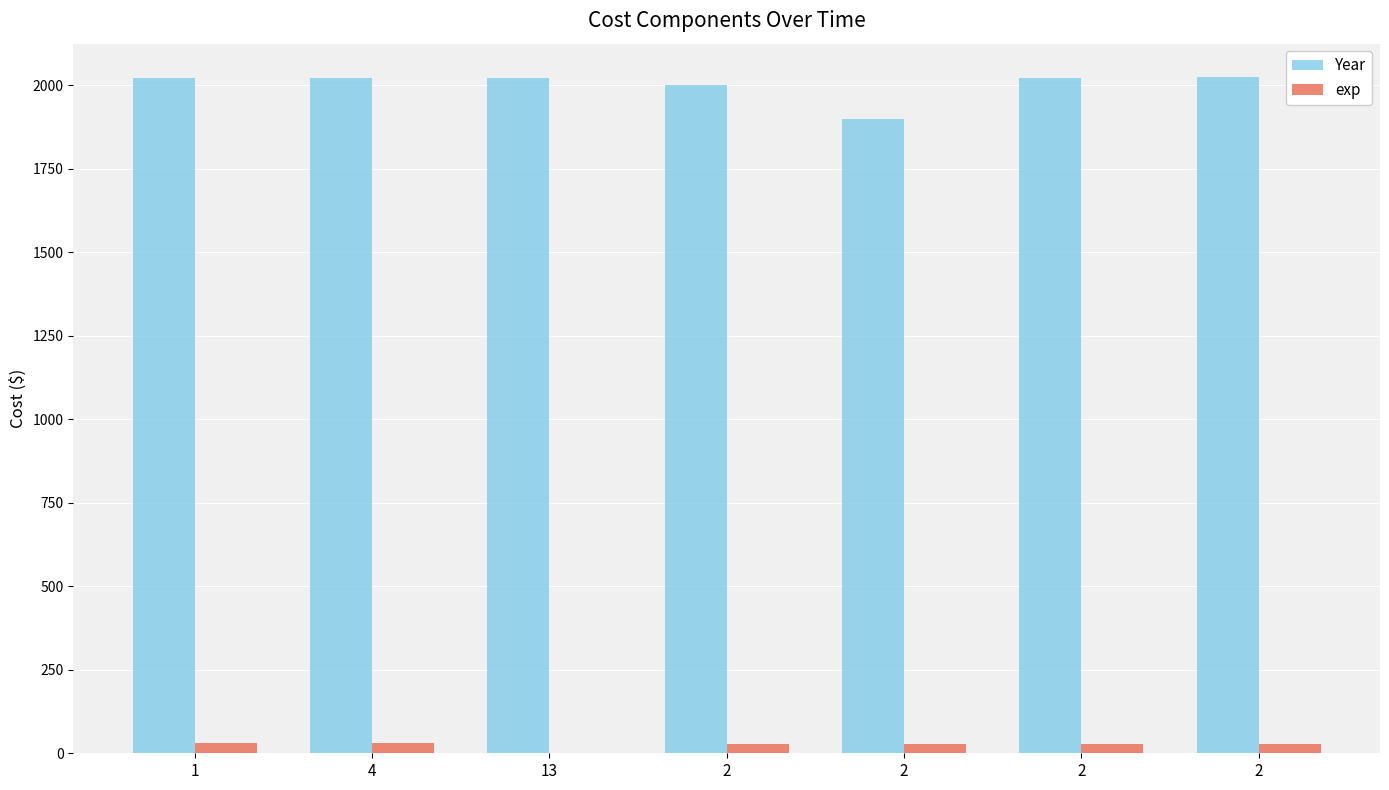

What are all the series names shown in the legend?

Year, exp